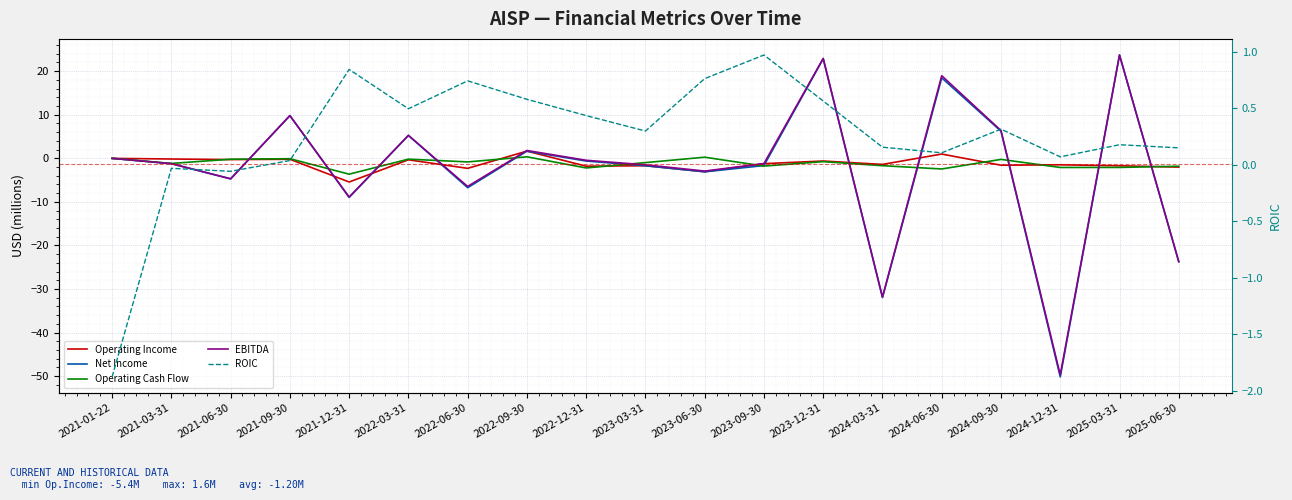

True or false: Operating Cash Flow has a value of -0.3 at 2024-09-30.

False